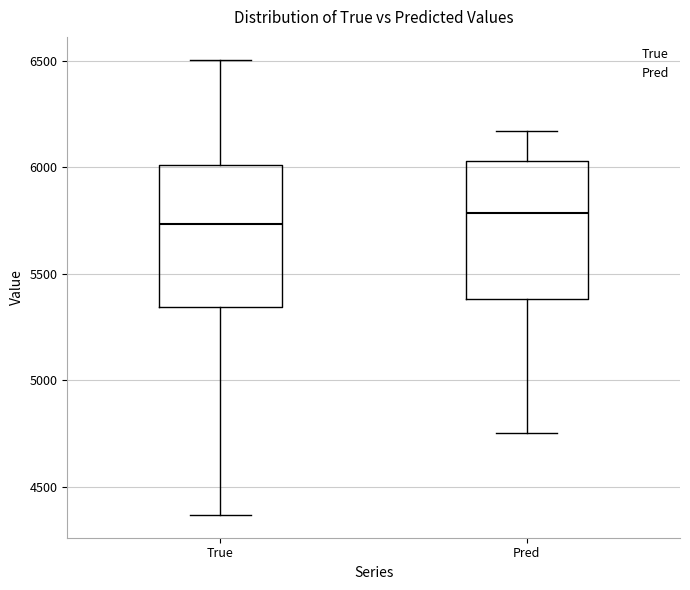

Reading left to right, transcribe this box plot: for each box, give where its median line is, the range the box spans, and where its two whiskers end, as read against the y-axis. The values are not printed on the chart, so give them approximately, as read against the axis.

True: median 5750, box 5350 to 6000, whiskers 4350 to 6500
Pred: median 5800, box 5400 to 6050, whiskers 4750 to 6150